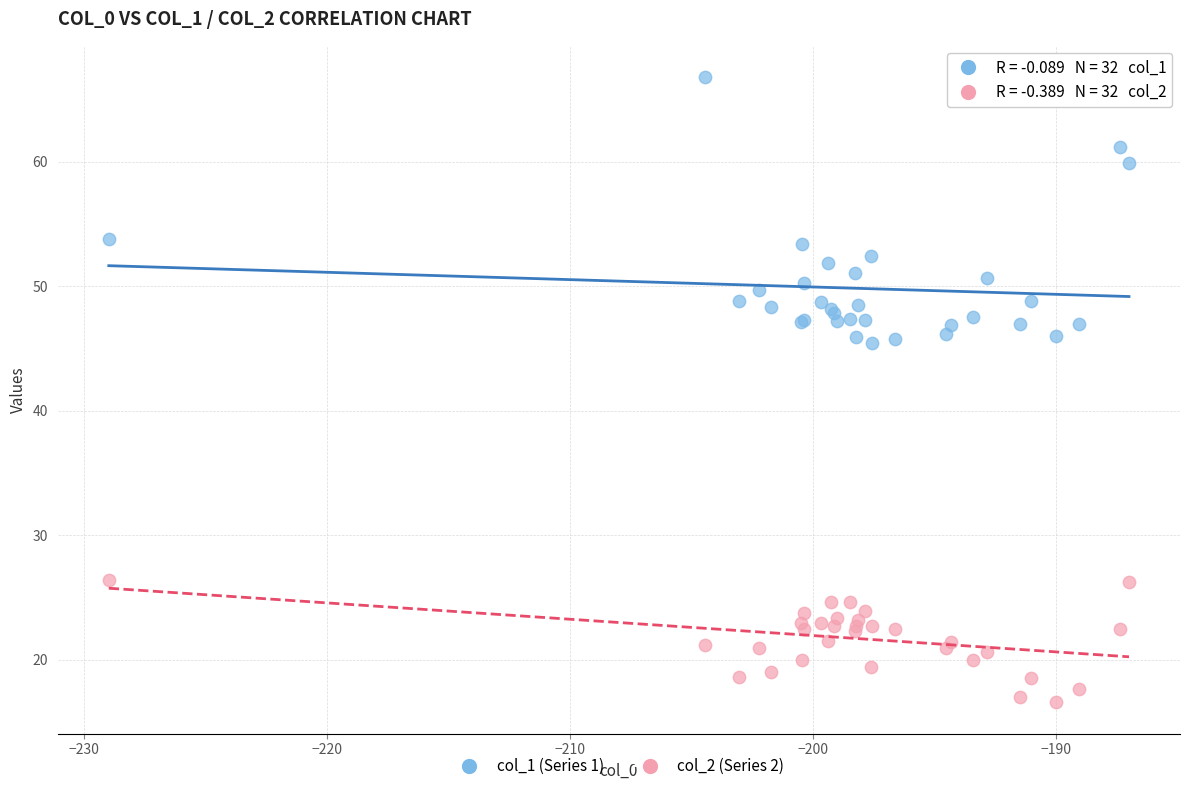

What is the X range (max minus min) for the scatter plot?

42.0